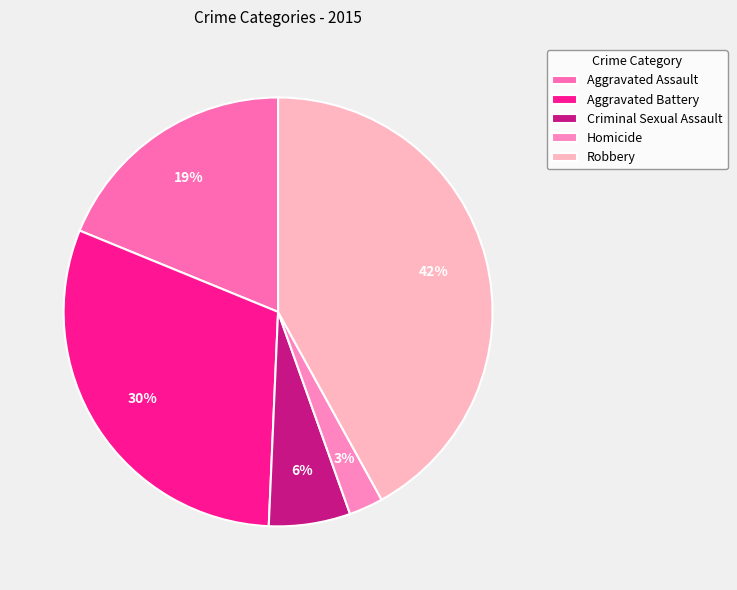

To the nearest percent, what is the difference between the largest and smallest slice percentages?

39%